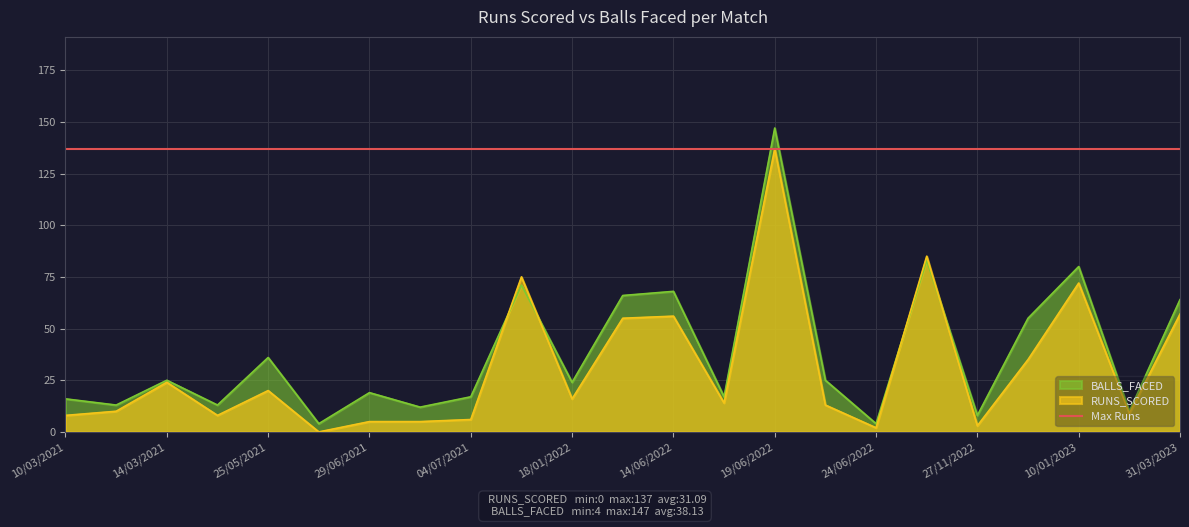

Which category has the lowest value in the RUNS_SCORED series?

28/05/2021